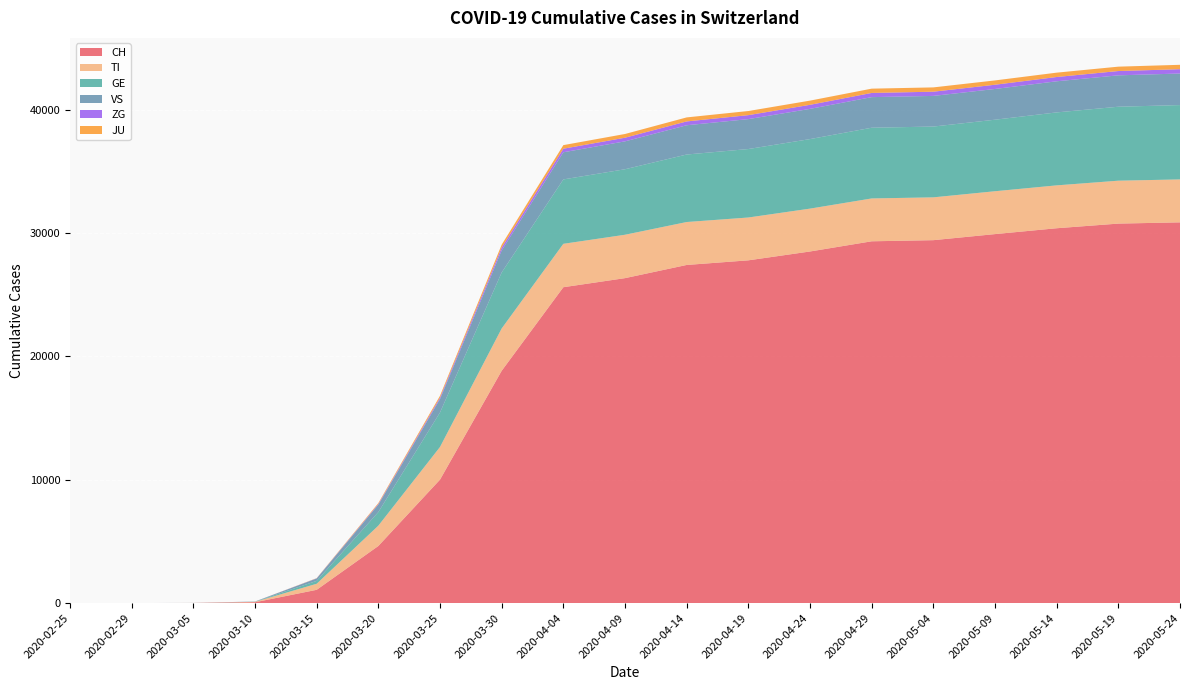

Reading left to right, what are all the values shown in this chart?

CH: 2020-02-25=0	2020-02-29=0	2020-03-05=8	2020-03-10=68	2020-03-15=1076	2020-03-20=4628	2020-03-25=10006	2020-03-30=18827	2020-04-04=25600	2020-04-09=26336	2020-04-14=27404	2020-04-19=27779	2020-04-24=28496	2020-04-29=29322	2020-05-04=29413	2020-05-09=29905	2020-05-14=30380	2020-05-19=30756	2020-05-24=30857
TI: 2020-02-25=0	2020-02-29=0	2020-03-05=3	2020-03-10=34	2020-03-15=490	2020-03-20=1647	2020-03-25=2648	2020-03-30=3431	2020-04-04=3518	2020-04-09=3517	2020-04-14=3480	2020-04-19=3471	2020-04-24=3474	2020-04-29=3473	2020-05-04=3471	2020-05-09=3474	2020-05-14=3475	2020-05-19=3478	2020-05-24=3480
GE: 2020-02-25=0	2020-02-29=0	2020-03-05=1	2020-03-10=8	2020-03-15=233	2020-03-20=1100	2020-03-25=2793	2020-03-30=4537	2020-04-04=5219	2020-04-09=5308	2020-04-14=5471	2020-04-19=5549	2020-04-24=5635	2020-04-29=5731	2020-05-04=5737	2020-05-09=5797	2020-05-14=5913	2020-05-19=5994	2020-05-24=6025
VS: 2020-02-25=0	2020-02-29=1	2020-03-05=2	2020-03-10=15	2020-03-15=197	2020-03-20=603	2020-03-25=1087	2020-03-30=1786	2020-04-04=2200	2020-04-09=2261	2020-04-14=2371	2020-04-19=2425	2020-04-24=2449	2020-04-29=2480	2020-05-04=2484	2020-05-09=2491	2020-05-14=2522	2020-05-19=2544	2020-05-24=2558
ZG: 2020-02-25=0	2020-02-29=1	2020-03-05=1	2020-03-10=2	2020-03-15=12	2020-03-20=55	2020-03-25=122	2020-03-30=229	2020-04-04=288	2020-04-09=295	2020-04-14=311	2020-04-19=322	2020-04-24=329	2020-04-29=339	2020-05-04=341	2020-05-09=343	2020-05-14=347	2020-05-19=349	2020-05-24=350
JU: 2020-02-25=0	2020-02-29=0	2020-03-05=0	2020-03-10=1	2020-03-15=15	2020-03-20=74	2020-03-25=151	2020-03-30=240	2020-04-04=291	2020-04-09=302	2020-04-14=326	2020-04-19=334	2020-04-24=340	2020-04-29=348	2020-05-04=349	2020-05-09=350	2020-05-14=353	2020-05-19=355	2020-05-24=356